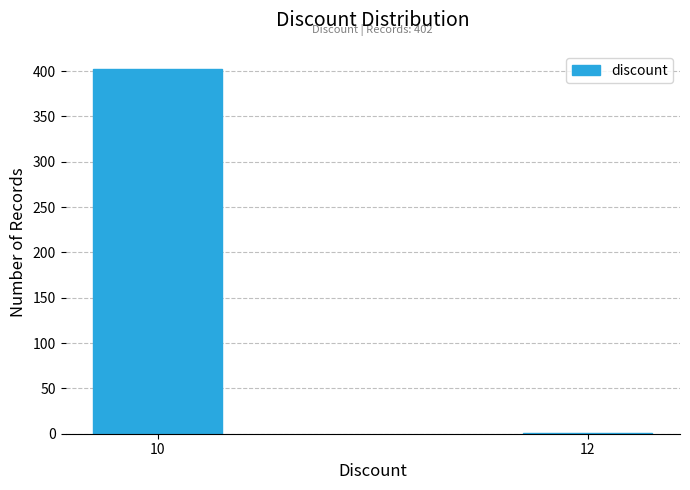

Reading left to right, extract all data points from this chart.

10=402	12=1